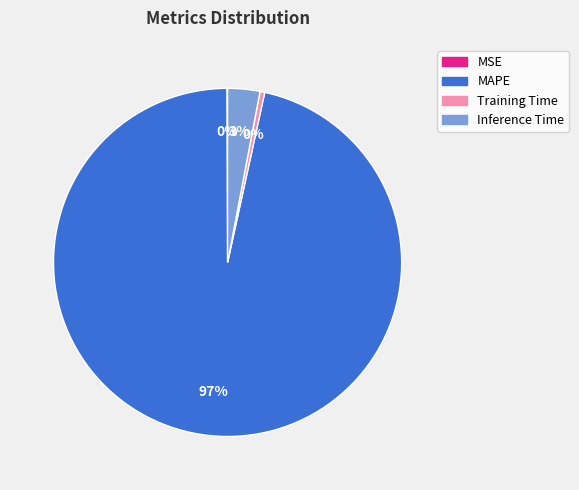

Is there a majority slice in this chart?

Yes